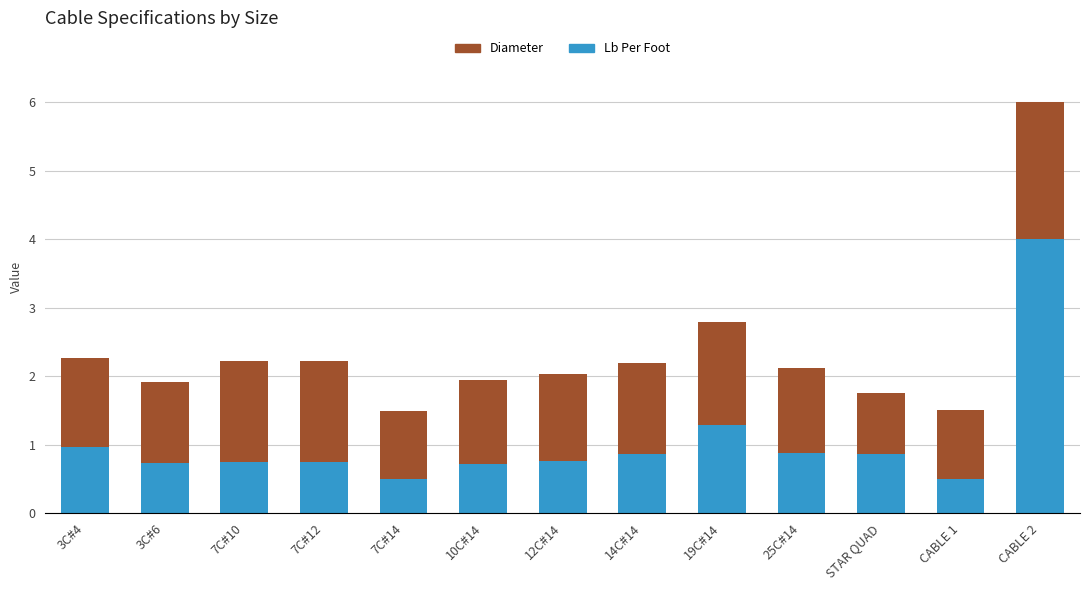

How many data points does each series have?

13